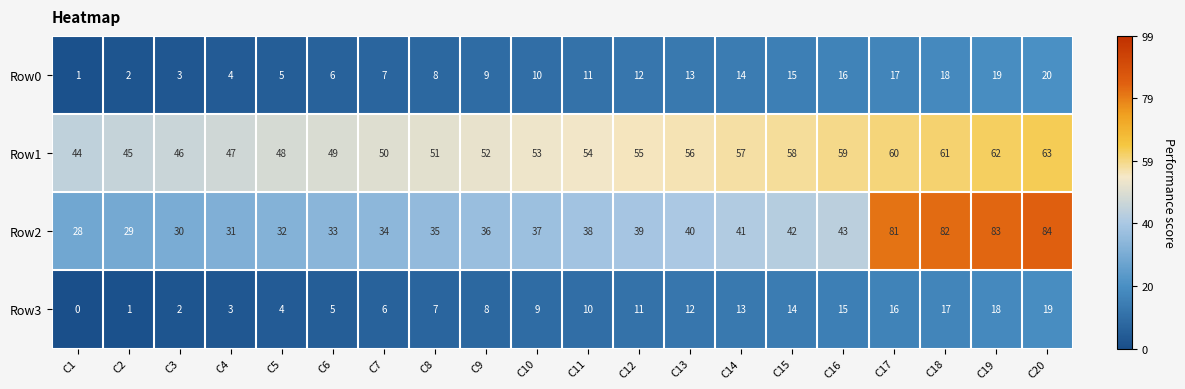

What is the average value of the Row3 series?

10